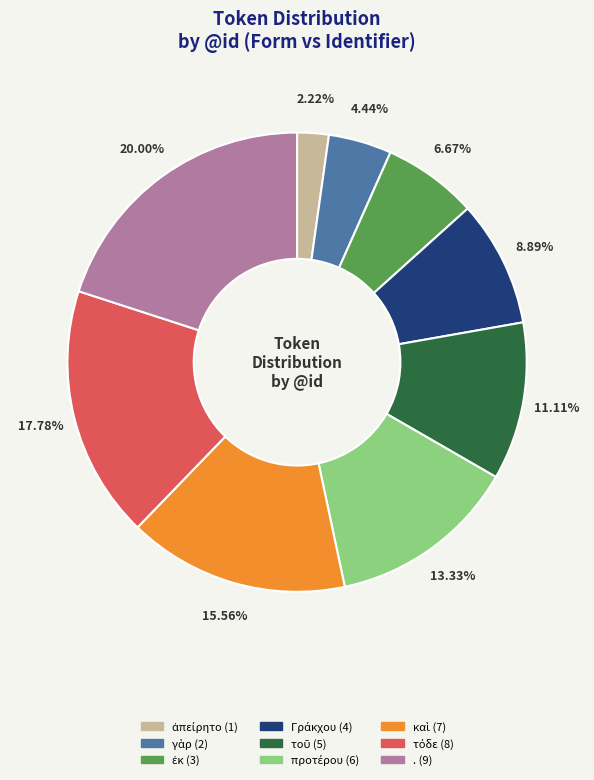

Is there any slice that represents more than half of the pie?

No